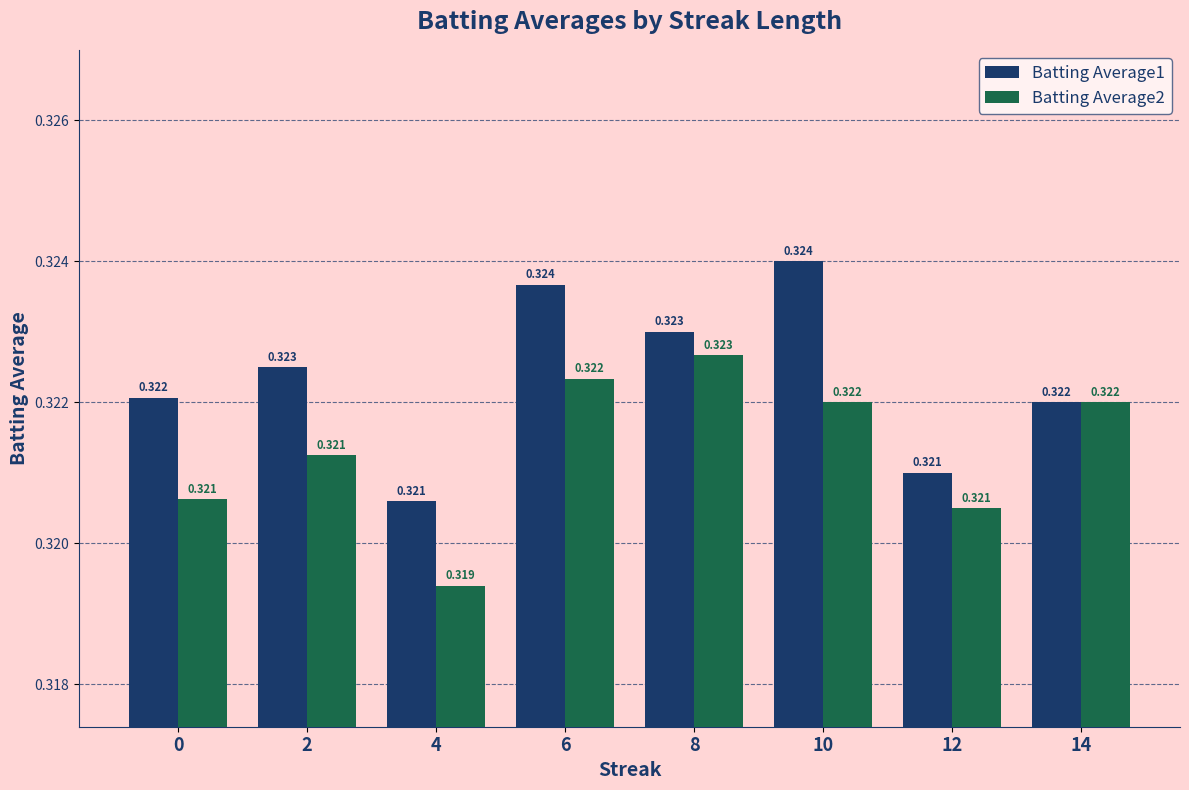

Are the bars horizontal?

No